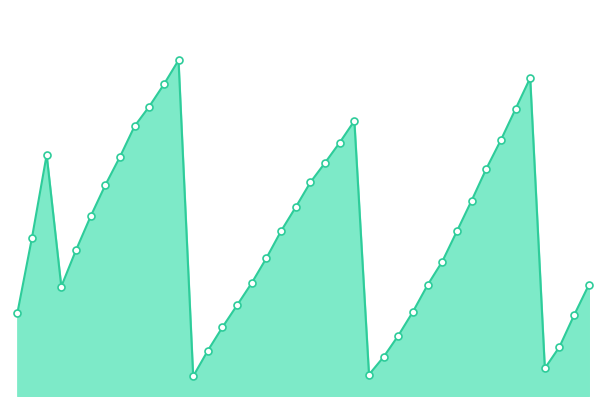

Does the chart have visible grid lines?

No